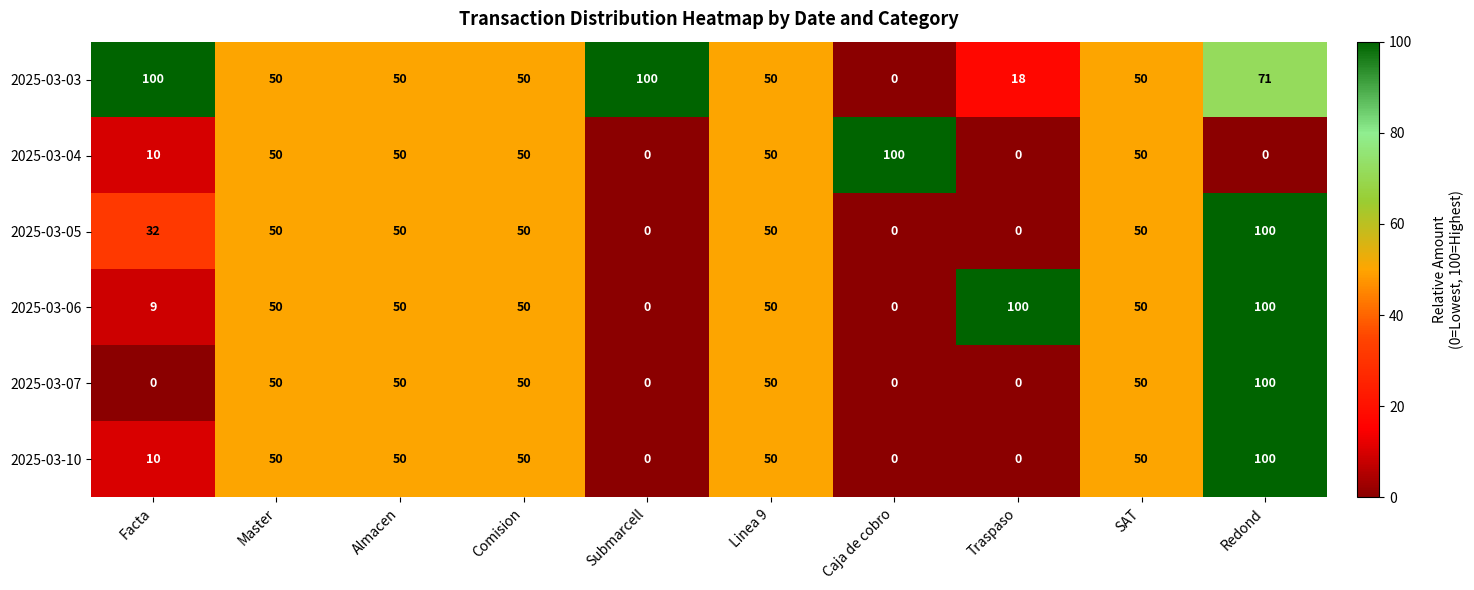

Read the 2025-03-03 value at Traspaso, to the nearest 10.

20